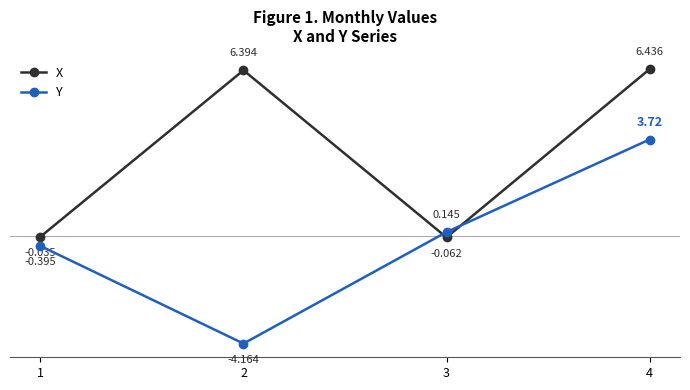

At which category does the chart reach its minimum across all series?

2